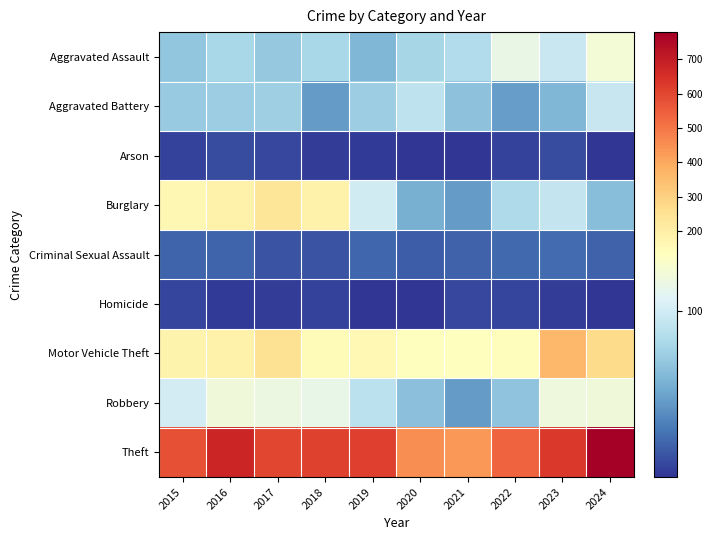

Reading left to right, what are all the values shown in this chart?

Aggravated Assault: 2015=69	2016=80	2017=71	2018=80	2019=61	2020=79	2021=84	2022=115	2023=96	2024=122
Aggravated Battery: 2015=72	2016=74	2017=75	2018=47	2019=74	2020=91	2021=67	2022=48	2023=61	2024=95
Arson: 2015=8	2016=12	2017=10	2018=6	2019=5	2020=3	2021=3	2022=8	2023=12	2024=2
Burglary: 2015=166	2016=190	2017=238	2018=187	2019=100	2020=57	2021=47	2022=82	2023=94	2024=65
Criminal Sexual Assault: 2015=22	2016=22	2017=15	2018=15	2019=23	2020=19	2021=21	2022=24	2023=25	2024=21
Homicide: 2015=9	2016=5	2017=6	2018=8	2019=3	2020=2	2021=10	2022=9	2023=6	2024=3
Motor Vehicle Theft: 2015=179	2016=187	2017=253	2018=153	2019=161	2020=137	2021=134	2022=143	2023=363	2024=273
Robbery: 2015=101	2016=120	2017=117	2018=114	2019=90	2020=66	2021=47	2022=68	2023=119	2024=120
Theft: 2015=577	2016=673	2017=601	2018=607	2019=616	2020=452	2021=432	2022=537	2023=627	2024=778